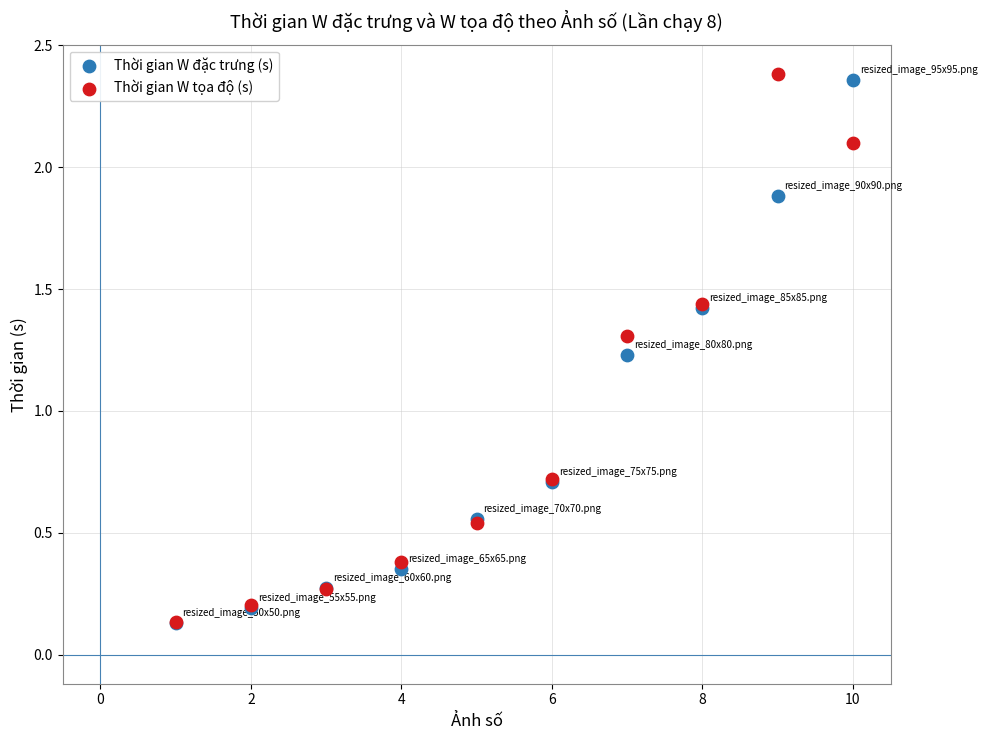

In the Thời gian W tọa độ (s) series, what Y value is closest to 1?

0.7